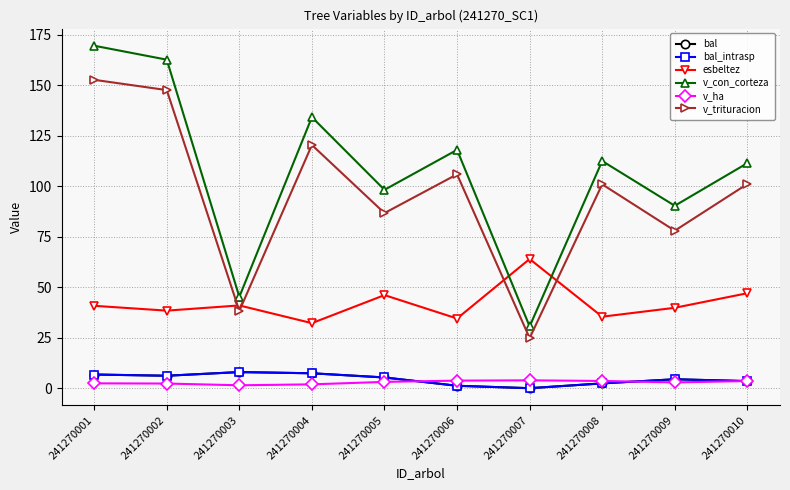

Reading right to left, extract all data points from this chart.

bal: 3.5	4.4	2.4	0.0	1.2	5.3	7.4	8.0	6.2	6.8
bal_intrasp: 3.5	4.4	2.4	0.0	1.2	5.3	7.4	8.0	6.2	6.8
esbeltez: 47.0	39.8	35.4	63.9	34.5	46.1	32.2	41.0	38.4	40.8
v_con_corteza: 111.4	90.3	112.4	30.6	117.9	98.2	134.1	45.2	162.6	169.5
v_ha: 3.5	2.9	3.6	3.9	3.8	3.1	1.9	1.4	2.3	2.4
v_trituracion: 101.0	77.9	100.9	24.8	105.8	86.7	120.4	38.2	147.5	152.6